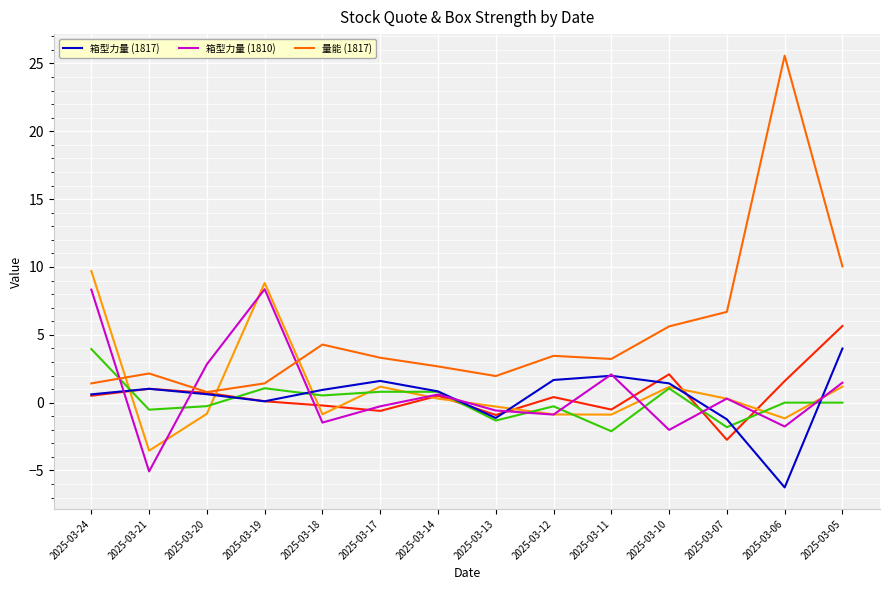

Is it true that 量能 (1817) equals 33.8 at 2025-03-06?

False